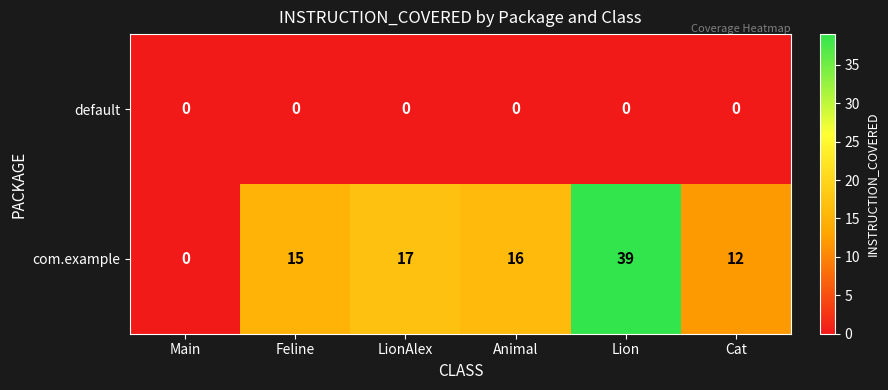

What is the total value across all series at Lion?

39